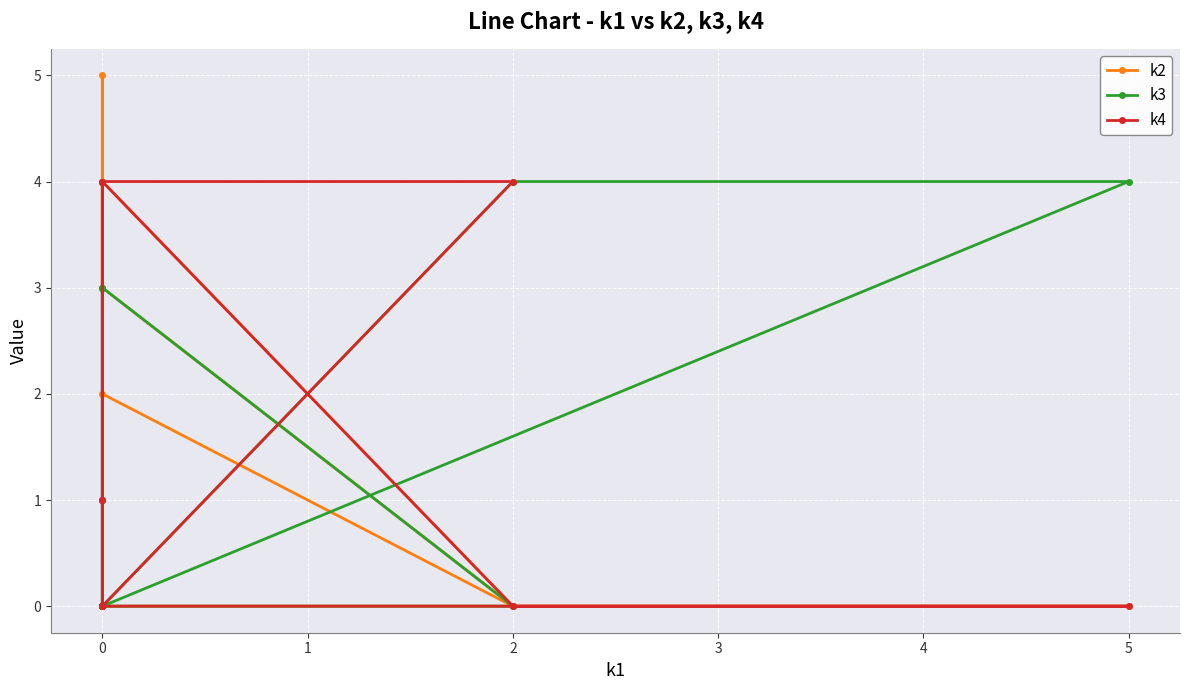

How many interior local peaks does the k3 series have?

2